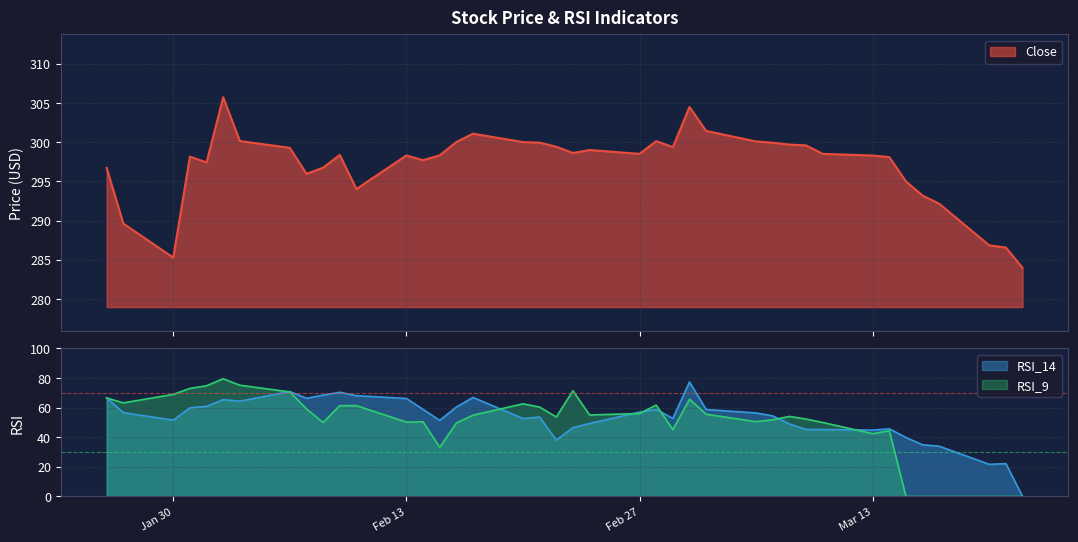

True or false: RSI_9 has a value of 69.0 at Jan 30.

True